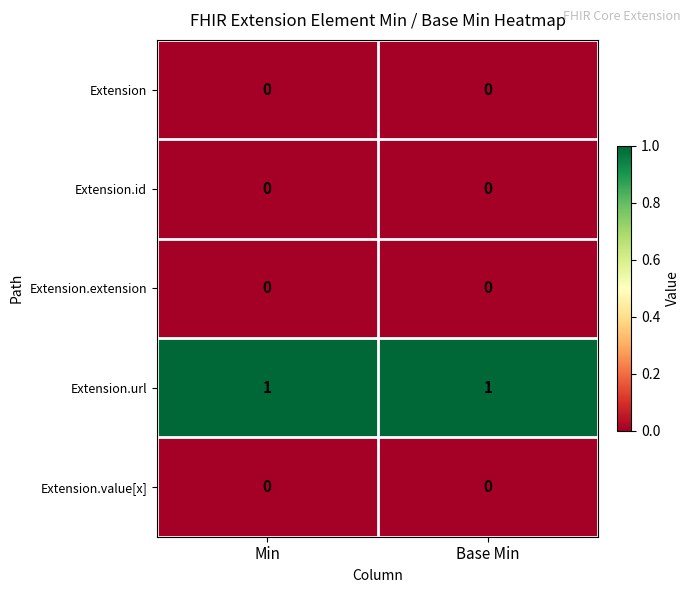

The Extension.url series shows 1 at Min. True or false?

True